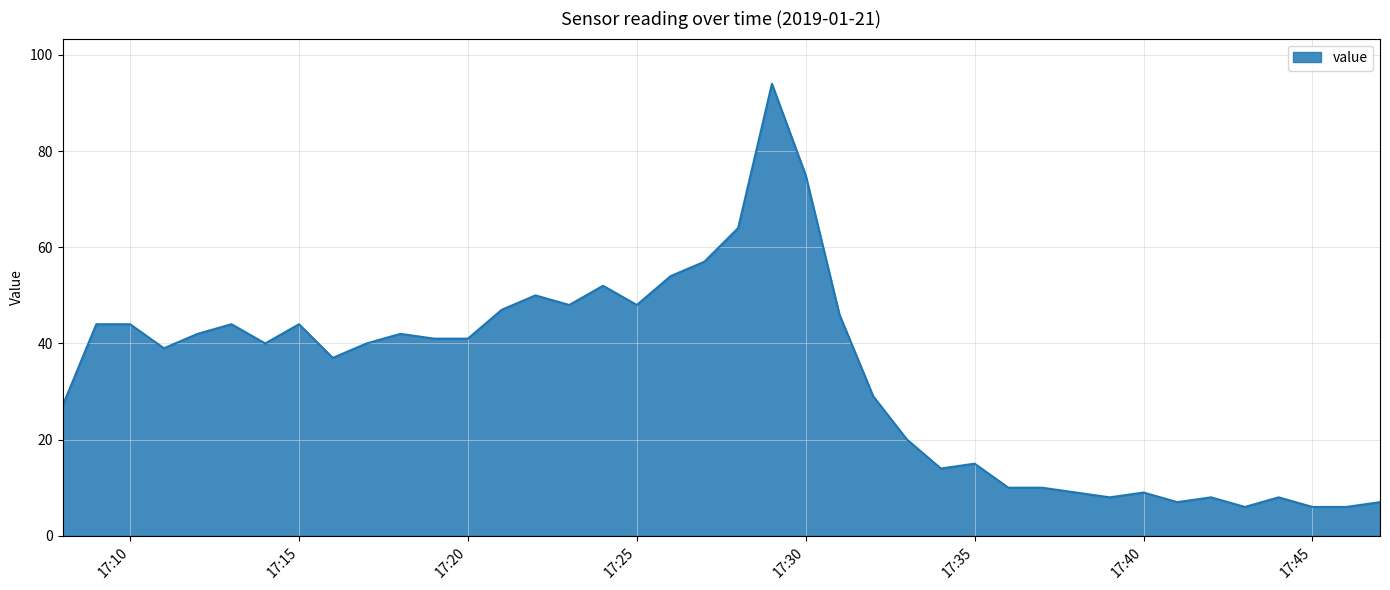

What is the minimum value shown in the chart?

6